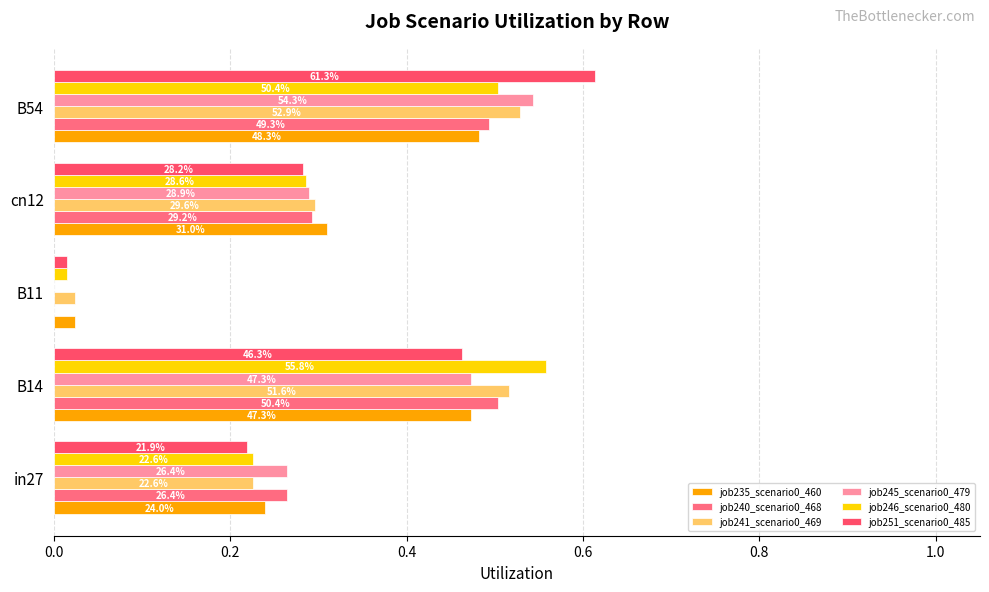

How many series are shown in this chart?

6